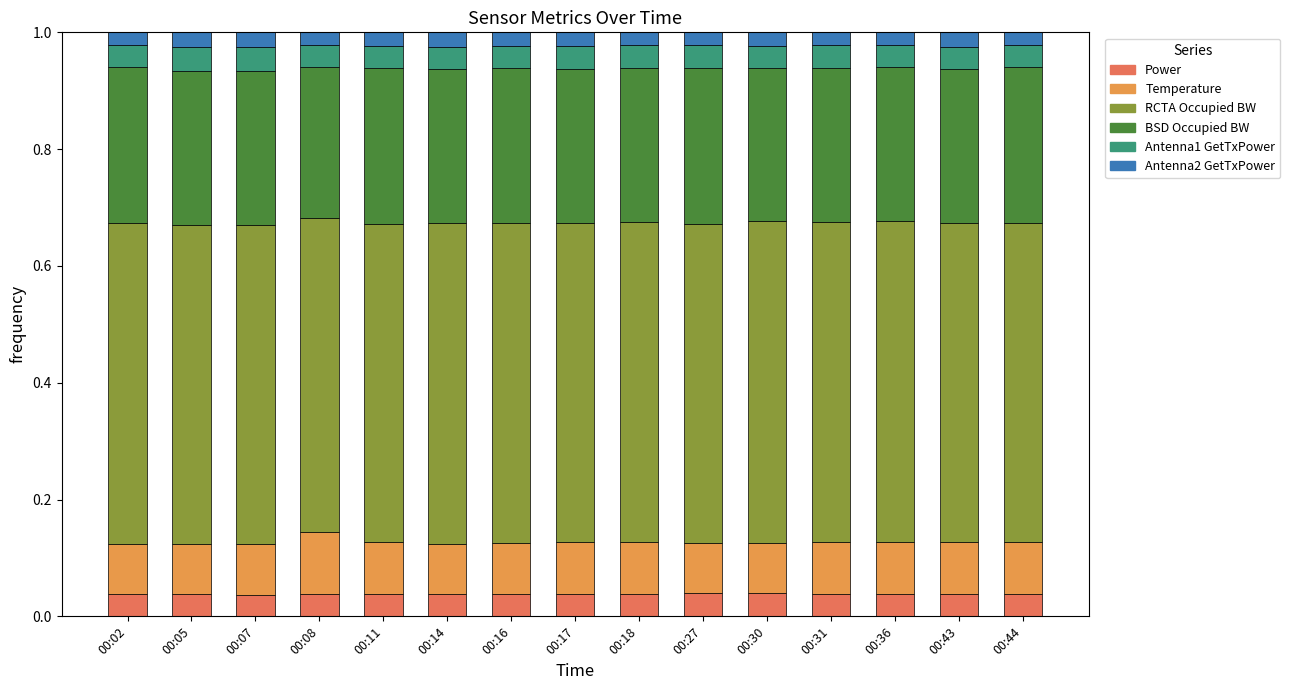

True or false: Power has a value of 0.1 at 00:11.

False